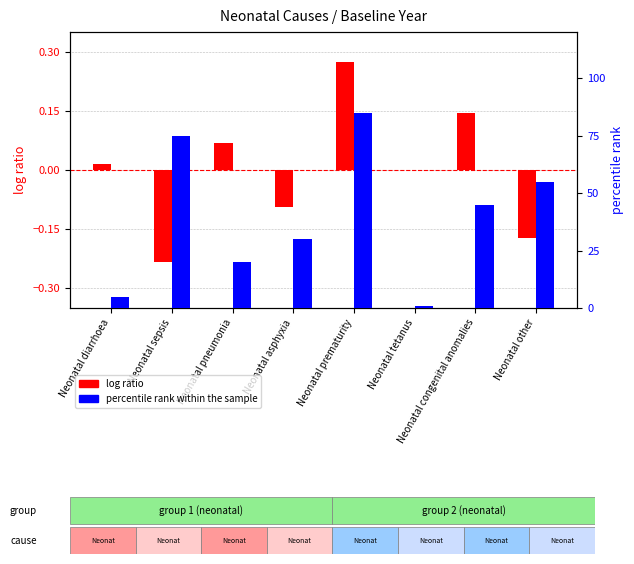

How many negative values does the log ratio series have?

3